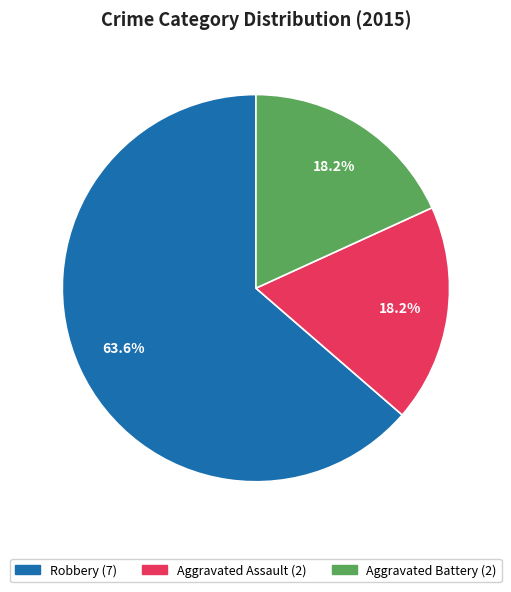

To the nearest percent, what is the difference between the Robbery and Aggravated Assault slice percentages?

45%